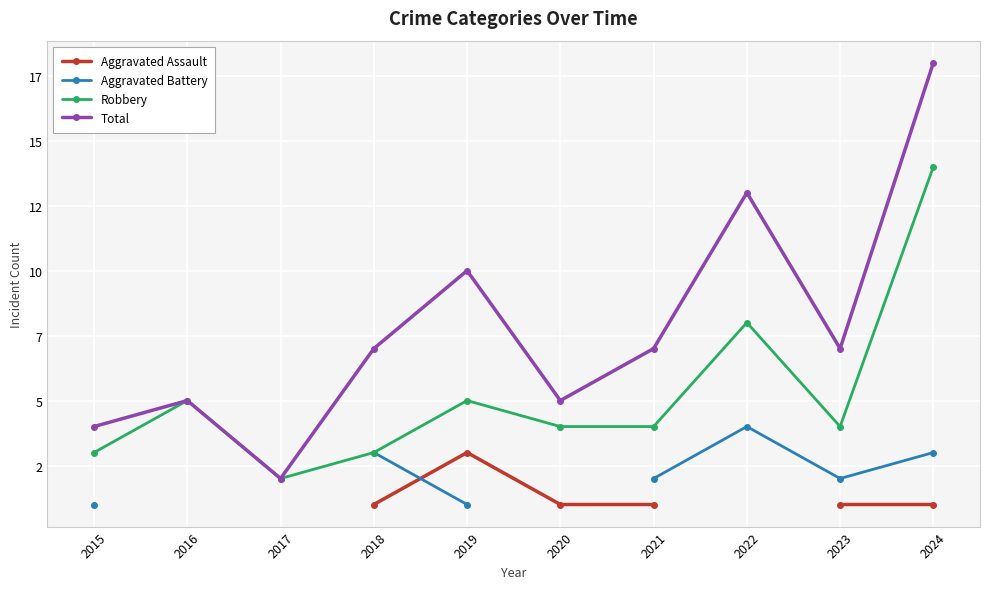

Does the chart display data point markers on the line(s)?

Yes